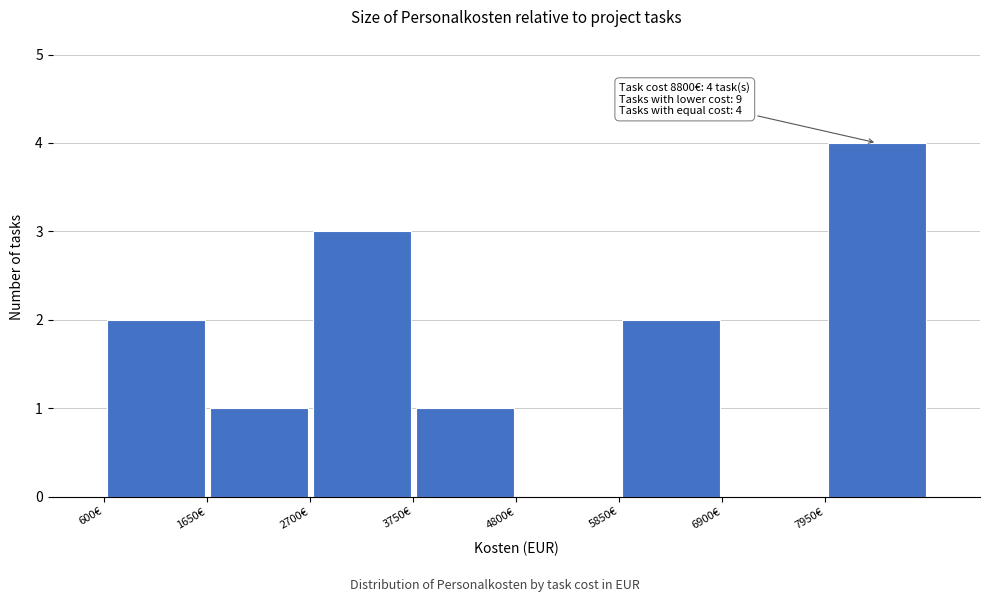

Which range on the x-axis has the tallest bar?

7950 to 9000